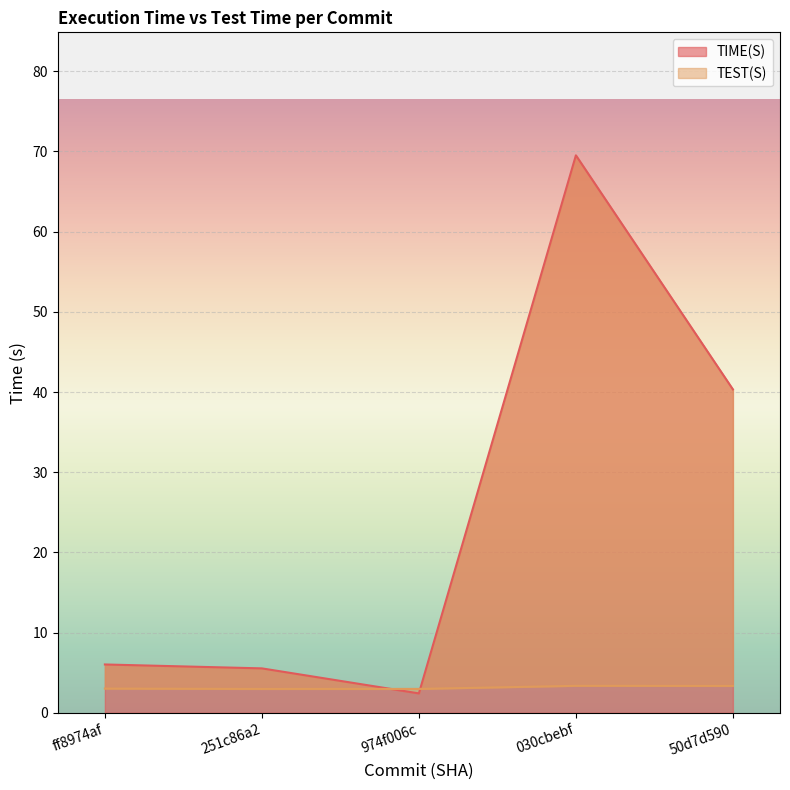

What is the approximate value of TIME(S) at 251c86a2?

5.5